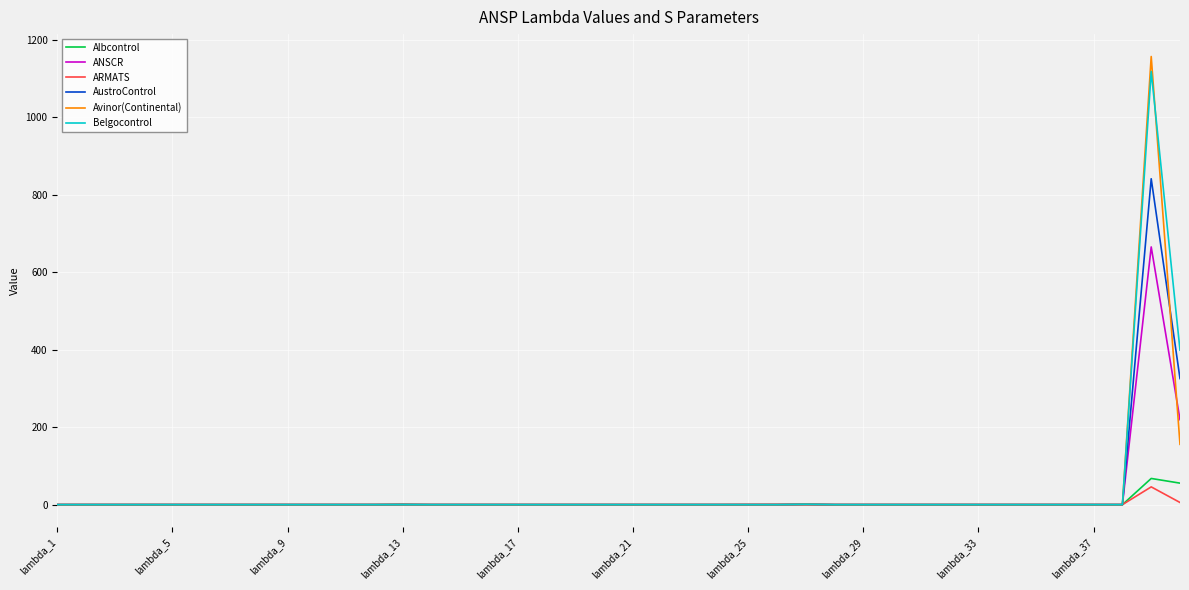

Which series has the widest spread of values?

Avinor(Continental)